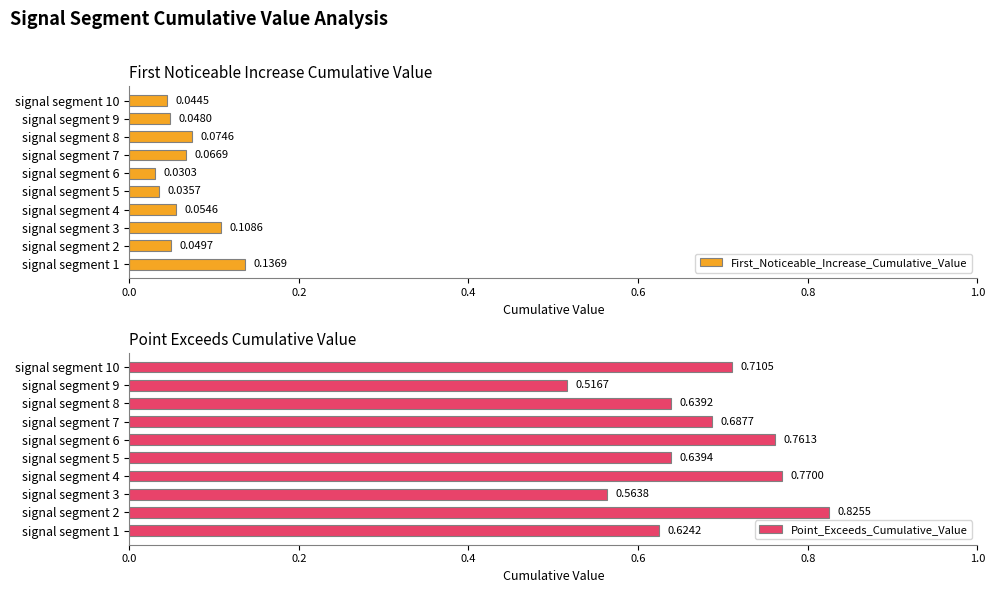

Rank the categories by Point_Exceeds_Cumulative_Value value from highest to lowest.

signal segment 2, signal segment 4, signal segment 6, signal segment 10, signal segment 7, signal segment 5, signal segment 8, signal segment 1, signal segment 3, signal segment 9